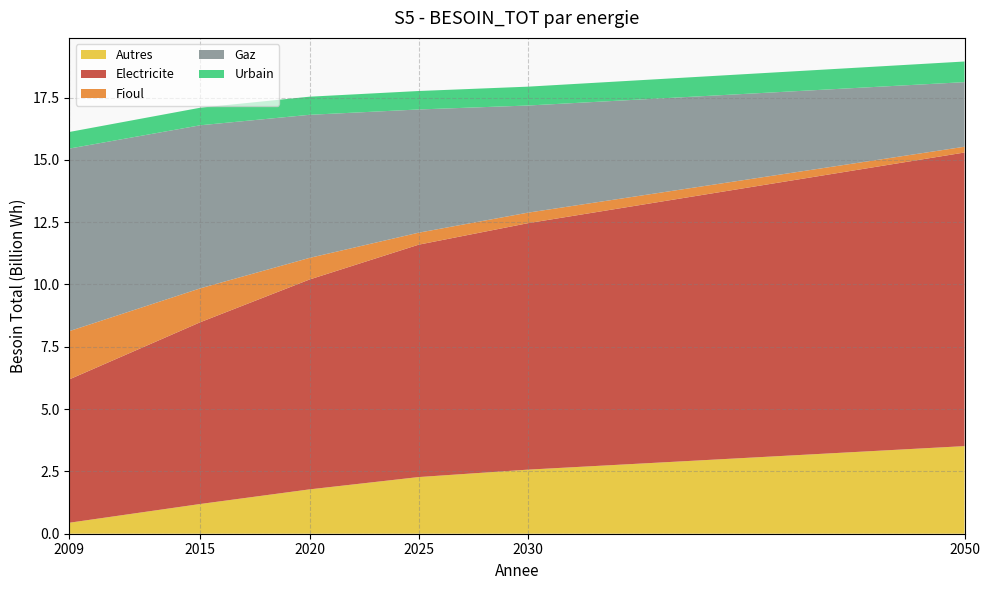

Reading left to right, what are all the values shown in this chart?

Autres: 441474684.9	1193653542.6	1779506526.8	2273289222.6	2570957037.7	3514971446.6
Electricite: 5751550737.1	7293474071.8	8419851954.1	9323377149.8	9887462385.1	11779019813.7
Fioul: 1935532160.2	1358978129.8	867102378.8	481104259.8	422287036.1	231743283.1
Gaz: 7323790582.9	6541490158.6	5740166423.3	4942937941.6	4298592718.7	2591339143.9
Urbain: 666093367.8	704325832.5	726828471.7	740927034.6	756529805.2	828243660.9